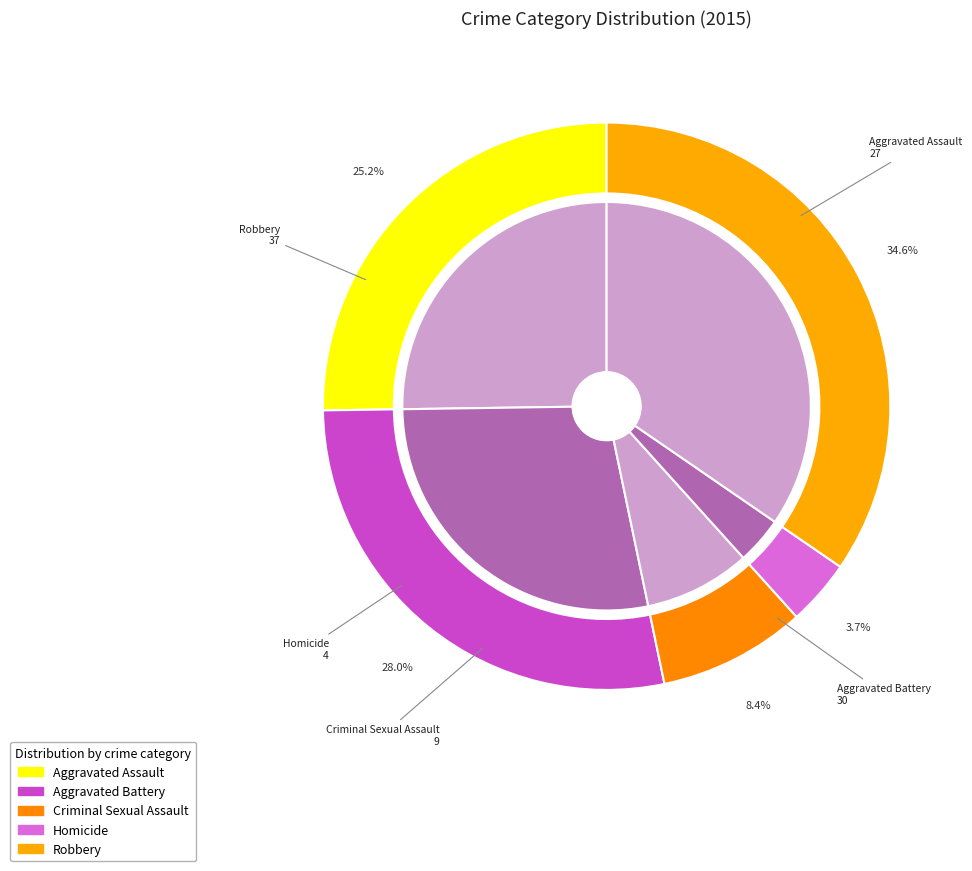

Is it true that Aggravated Assault is 25% of the pie?

True